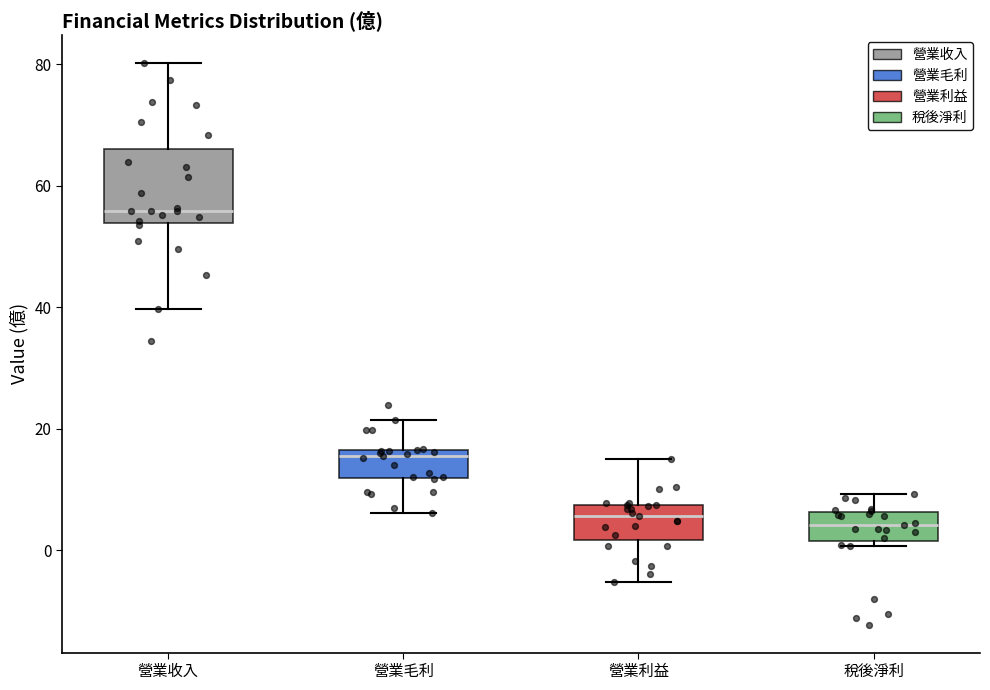

Reading left to right, transcribe this box plot: for each box, give where its median line is, the range the box spans, and where its two whiskers end, as read against the y-axis. The values are not printed on the chart, so give them approximately, as read against the axis.

營業收入: median 56, box 54 to 66, whiskers 40 to 80
營業毛利: median 16 (just below the box's upper edge), box 12 to 16, whiskers 6 to 22
營業利益: median 6, box 2 to 8, whiskers -6 to 16
稅後淨利: median 4, box 2 to 6, whiskers 0 to 10